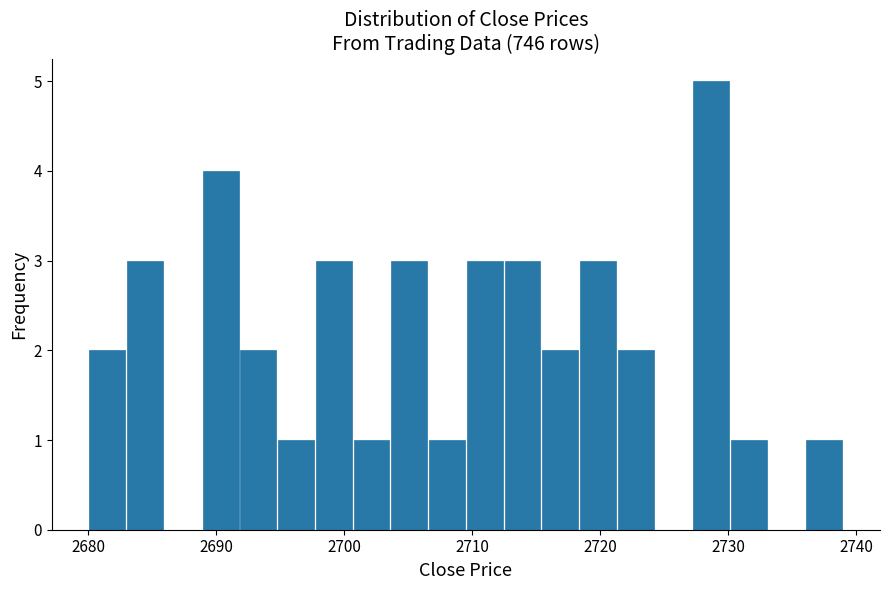

Read against the x-axis, roughly where is the centre of the tallest bar?

2729